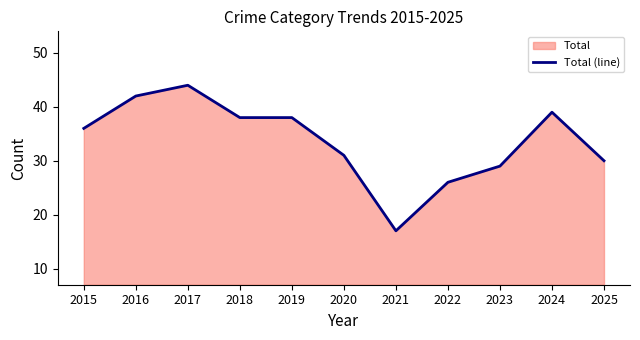

Rank the categories by value from lowest to highest.

2021, 2022, 2023, 2025, 2020, 2015, 2018, 2019, 2024, 2016, 2017